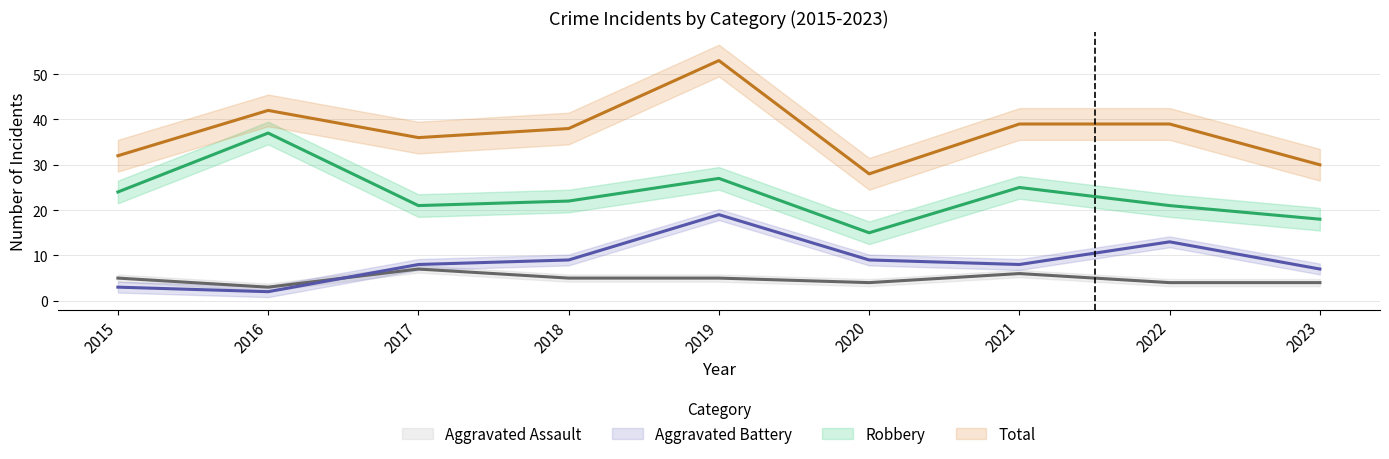

Reading left to right, extract all data points from this chart.

Aggravated Assault: 2015=5	2016=3	2017=7	2018=5	2019=5	2020=4	2021=6	2022=4	2023=4
Aggravated Battery: 2015=3	2016=2	2017=8	2018=9	2019=19	2020=9	2021=8	2022=13	2023=7
Robbery: 2015=24	2016=37	2017=21	2018=22	2019=27	2020=15	2021=25	2022=21	2023=18
Total: 2015=32	2016=42	2017=36	2018=38	2019=53	2020=28	2021=39	2022=39	2023=30